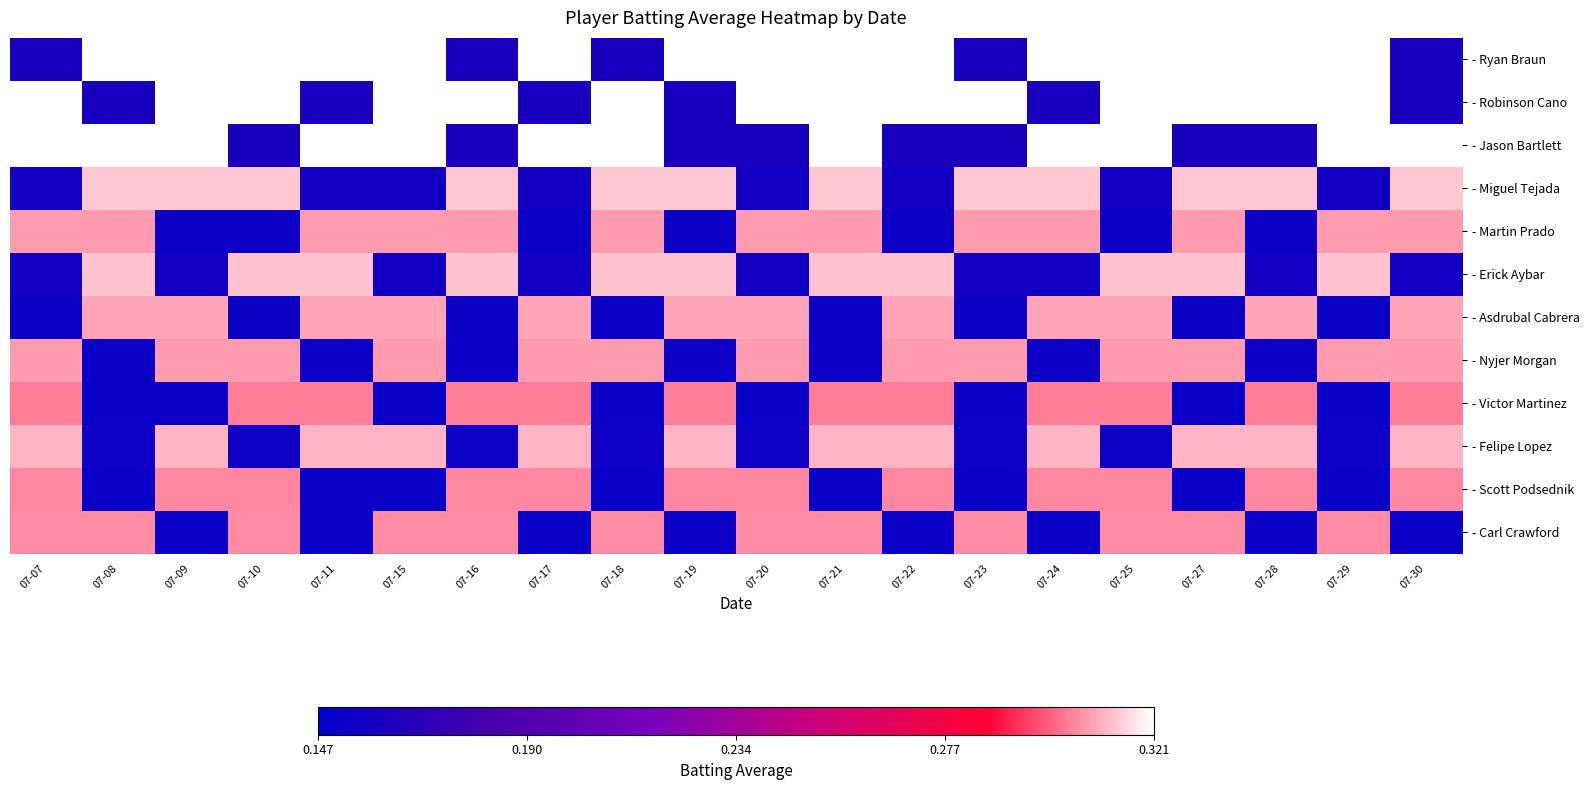

Reading left to right, list all the values displayed in this chart.

- Ryan Braun: 07-07=0.2	07-08=0.3	07-09=0.3	07-10=0.3	07-11=0.3	07-15=0.3	07-16=0.2	07-17=0.3	07-18=0.2	07-19=0.3	07-20=0.3	07-21=0.3	07-22=0.3	07-23=0.2	07-24=0.3	07-25=0.3	07-27=0.3	07-28=0.3	07-29=0.3	07-30=0.2
- Robinson Cano: 07-07=0.3	07-08=0.2	07-09=0.3	07-10=0.3	07-11=0.2	07-15=0.3	07-16=0.3	07-17=0.2	07-18=0.3	07-19=0.2	07-20=0.3	07-21=0.3	07-22=0.3	07-23=0.3	07-24=0.2	07-25=0.3	07-27=0.3	07-28=0.3	07-29=0.3	07-30=0.2
- Jason Bartlett: 07-07=0.3	07-08=0.3	07-09=0.3	07-10=0.2	07-11=0.3	07-15=0.3	07-16=0.2	07-17=0.3	07-18=0.3	07-19=0.2	07-20=0.2	07-21=0.3	07-22=0.2	07-23=0.2	07-24=0.3	07-25=0.3	07-27=0.2	07-28=0.2	07-29=0.3	07-30=0.3
- Miguel Tejada: 07-07=0.2	07-08=0.3	07-09=0.3	07-10=0.3	07-11=0.2	07-15=0.2	07-16=0.3	07-17=0.2	07-18=0.3	07-19=0.3	07-20=0.2	07-21=0.3	07-22=0.2	07-23=0.3	07-24=0.3	07-25=0.2	07-27=0.3	07-28=0.3	07-29=0.2	07-30=0.3
- Martin Prado: 07-07=0.3	07-08=0.3	07-09=0.2	07-10=0.2	07-11=0.3	07-15=0.3	07-16=0.3	07-17=0.2	07-18=0.3	07-19=0.2	07-20=0.3	07-21=0.3	07-22=0.2	07-23=0.3	07-24=0.3	07-25=0.2	07-27=0.3	07-28=0.2	07-29=0.3	07-30=0.3
- Erick Aybar: 07-07=0.2	07-08=0.3	07-09=0.2	07-10=0.3	07-11=0.3	07-15=0.2	07-16=0.3	07-17=0.2	07-18=0.3	07-19=0.3	07-20=0.2	07-21=0.3	07-22=0.3	07-23=0.2	07-24=0.2	07-25=0.3	07-27=0.3	07-28=0.2	07-29=0.3	07-30=0.2
- Asdrubal Cabrera: 07-07=0.2	07-08=0.3	07-09=0.3	07-10=0.2	07-11=0.3	07-15=0.3	07-16=0.2	07-17=0.3	07-18=0.2	07-19=0.3	07-20=0.3	07-21=0.2	07-22=0.3	07-23=0.2	07-24=0.3	07-25=0.3	07-27=0.2	07-28=0.3	07-29=0.2	07-30=0.3
- Nyjer Morgan: 07-07=0.3	07-08=0.2	07-09=0.3	07-10=0.3	07-11=0.2	07-15=0.3	07-16=0.2	07-17=0.3	07-18=0.3	07-19=0.2	07-20=0.3	07-21=0.2	07-22=0.3	07-23=0.3	07-24=0.2	07-25=0.3	07-27=0.3	07-28=0.2	07-29=0.3	07-30=0.3
- Victor Martinez: 07-07=0.3	07-08=0.2	07-09=0.2	07-10=0.3	07-11=0.3	07-15=0.2	07-16=0.3	07-17=0.3	07-18=0.2	07-19=0.3	07-20=0.2	07-21=0.3	07-22=0.3	07-23=0.2	07-24=0.3	07-25=0.3	07-27=0.2	07-28=0.3	07-29=0.2	07-30=0.3
- Felipe Lopez: 07-07=0.3	07-08=0.2	07-09=0.3	07-10=0.2	07-11=0.3	07-15=0.3	07-16=0.2	07-17=0.3	07-18=0.2	07-19=0.3	07-20=0.2	07-21=0.3	07-22=0.3	07-23=0.2	07-24=0.3	07-25=0.2	07-27=0.3	07-28=0.3	07-29=0.2	07-30=0.3
- Scott Podsednik: 07-07=0.3	07-08=0.2	07-09=0.3	07-10=0.3	07-11=0.2	07-15=0.2	07-16=0.3	07-17=0.3	07-18=0.2	07-19=0.3	07-20=0.3	07-21=0.2	07-22=0.3	07-23=0.2	07-24=0.3	07-25=0.3	07-27=0.2	07-28=0.3	07-29=0.2	07-30=0.3
- Carl Crawford: 07-07=0.3	07-08=0.3	07-09=0.2	07-10=0.3	07-11=0.2	07-15=0.3	07-16=0.3	07-17=0.2	07-18=0.3	07-19=0.2	07-20=0.3	07-21=0.3	07-22=0.2	07-23=0.3	07-24=0.2	07-25=0.3	07-27=0.3	07-28=0.2	07-29=0.3	07-30=0.2